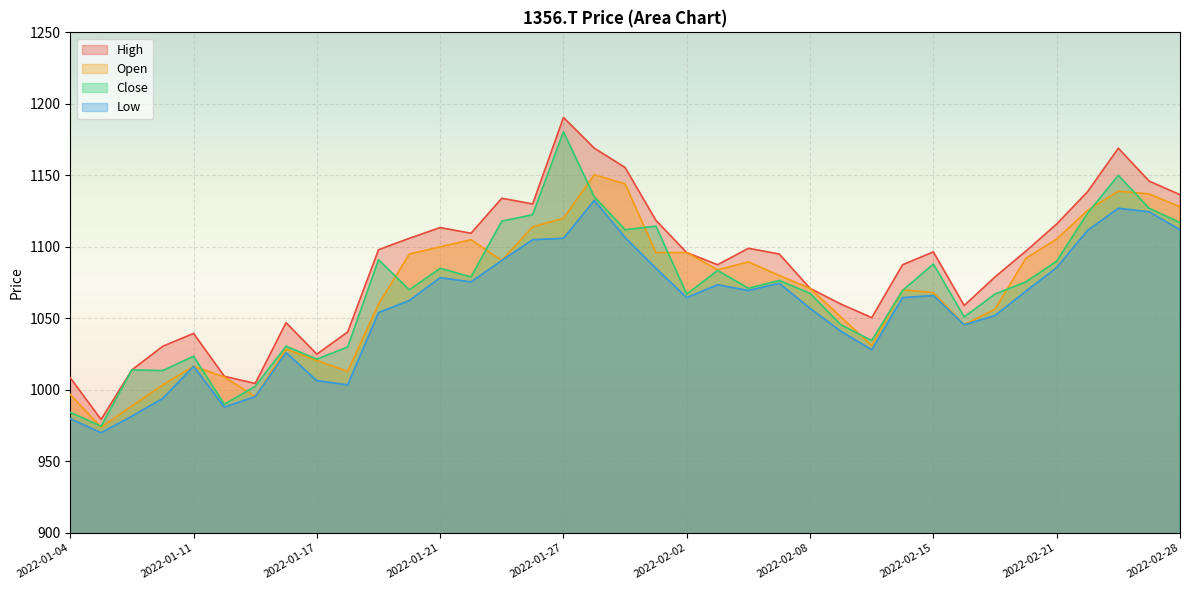

Which label corresponds to the largest value in the chart?

2022-01-27